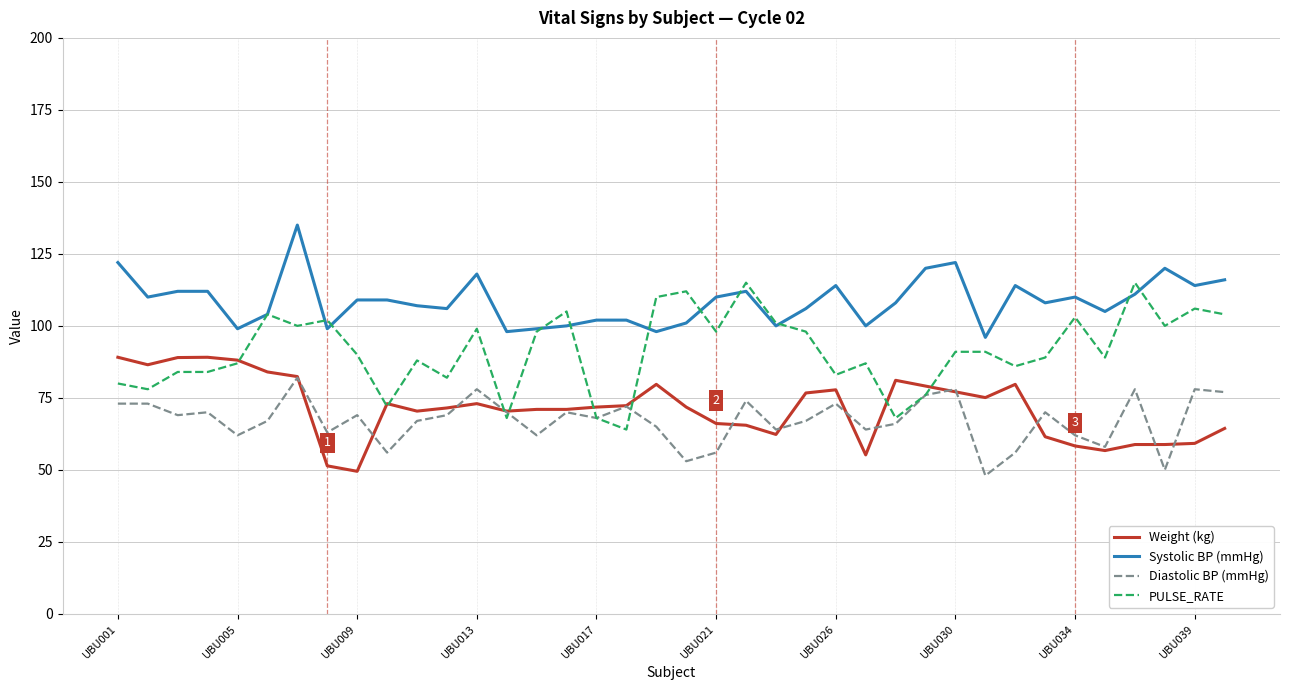

True or false: Systolic BP (mmHg) and Weight (kg) cross at least once.

False